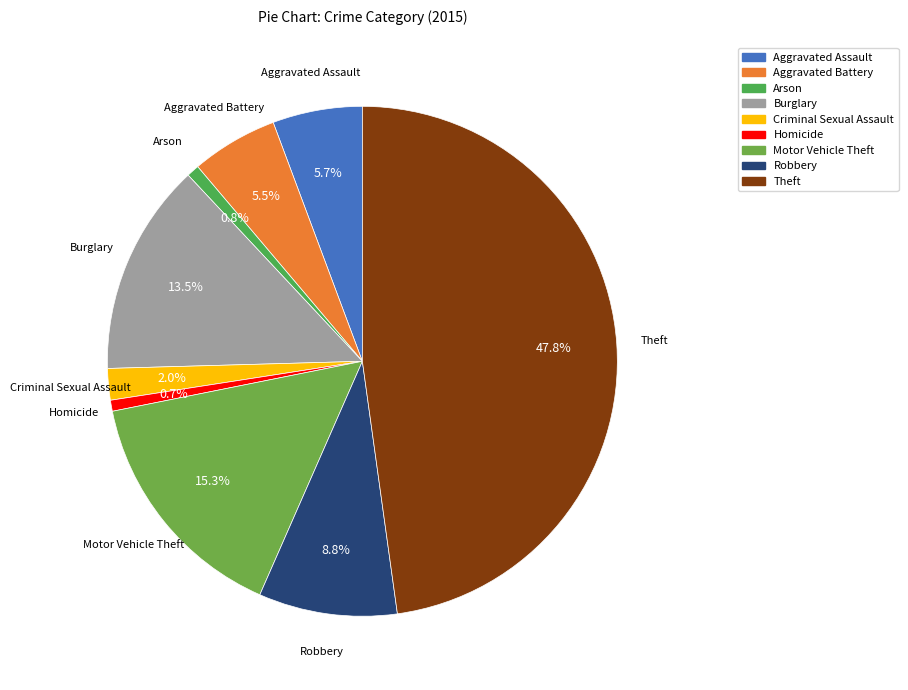

Which category has the biggest portion of the pie?

Theft